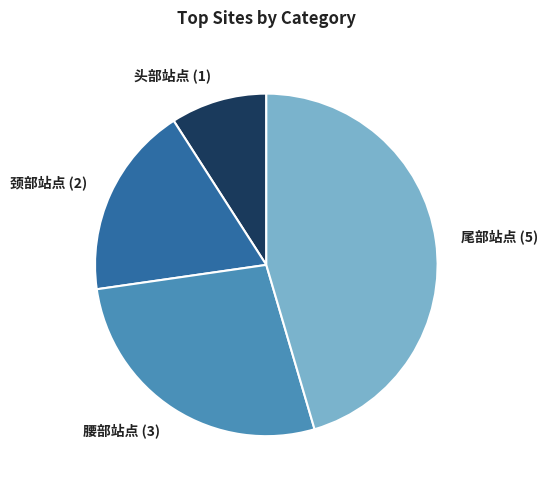

Do 头部站点 and 腰部站点 together represent more than half of the pie?

No